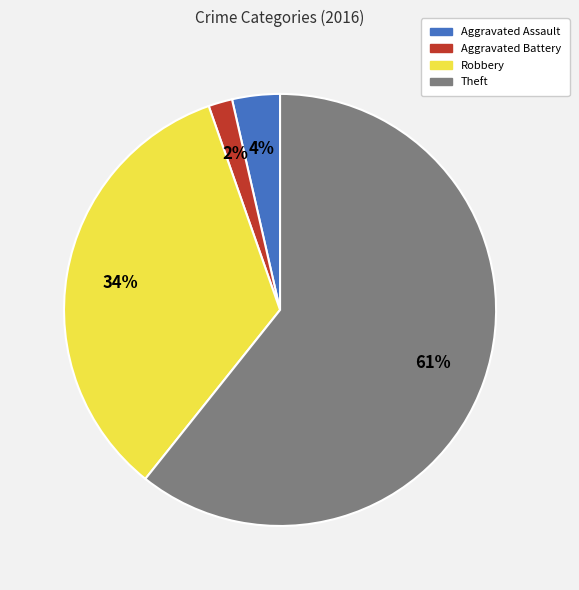

Does any single category account for the majority?

Yes